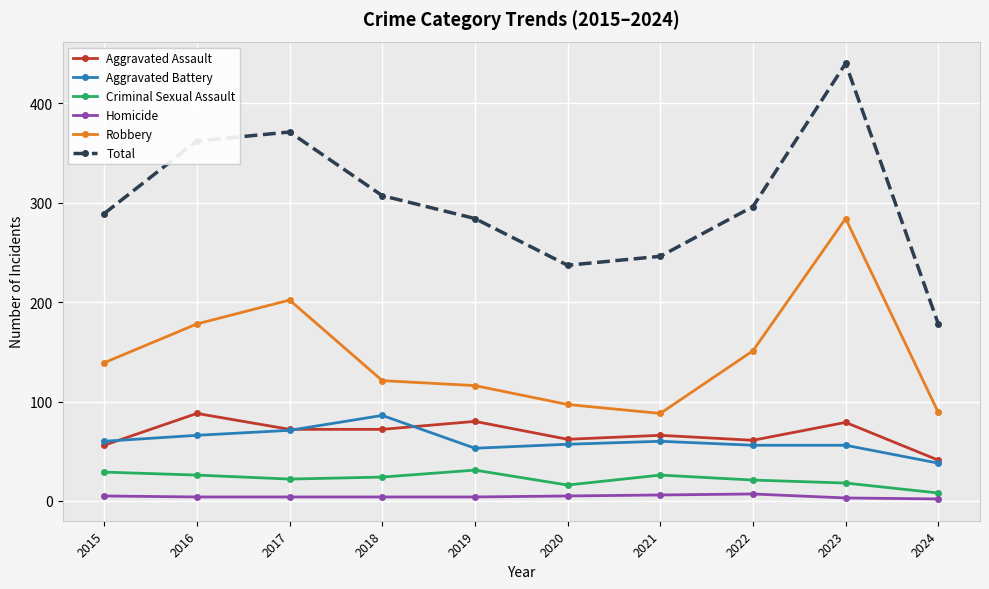

At which label does Total reach its peak?

2023